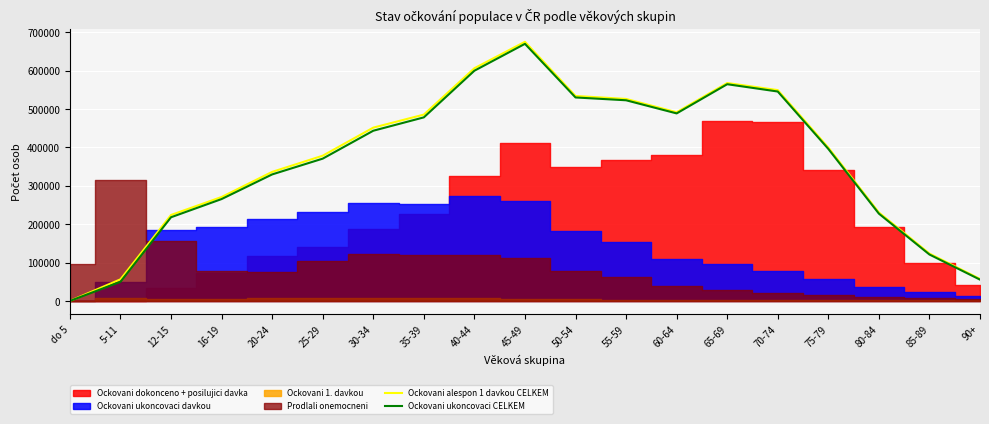

The value of Ockovani alespon 1 davkou CELKEM at 60-64 is 328098. True or false?

False